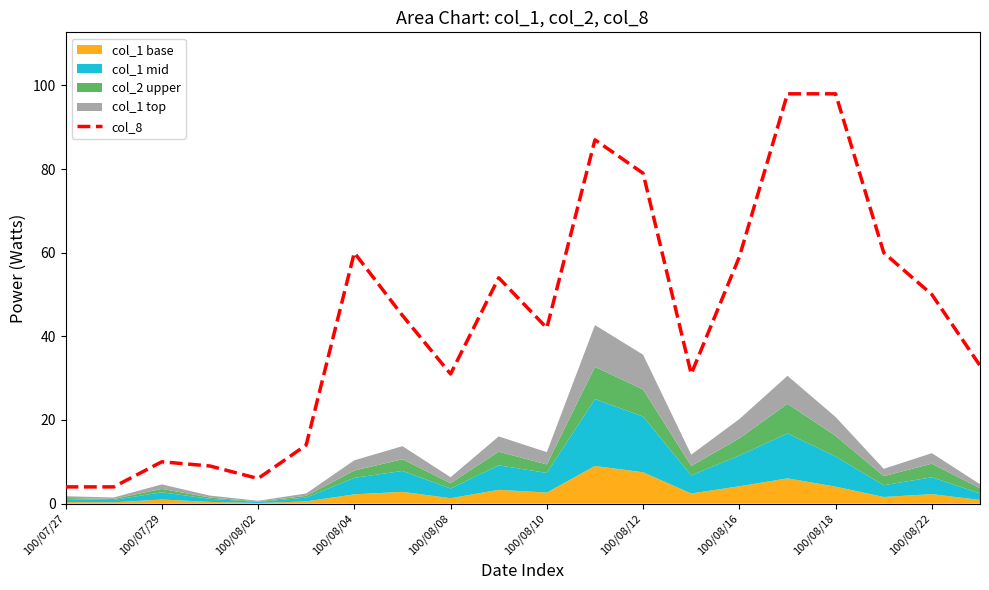

The col_8 series shows 4 at 100/07/29. True or false?

False